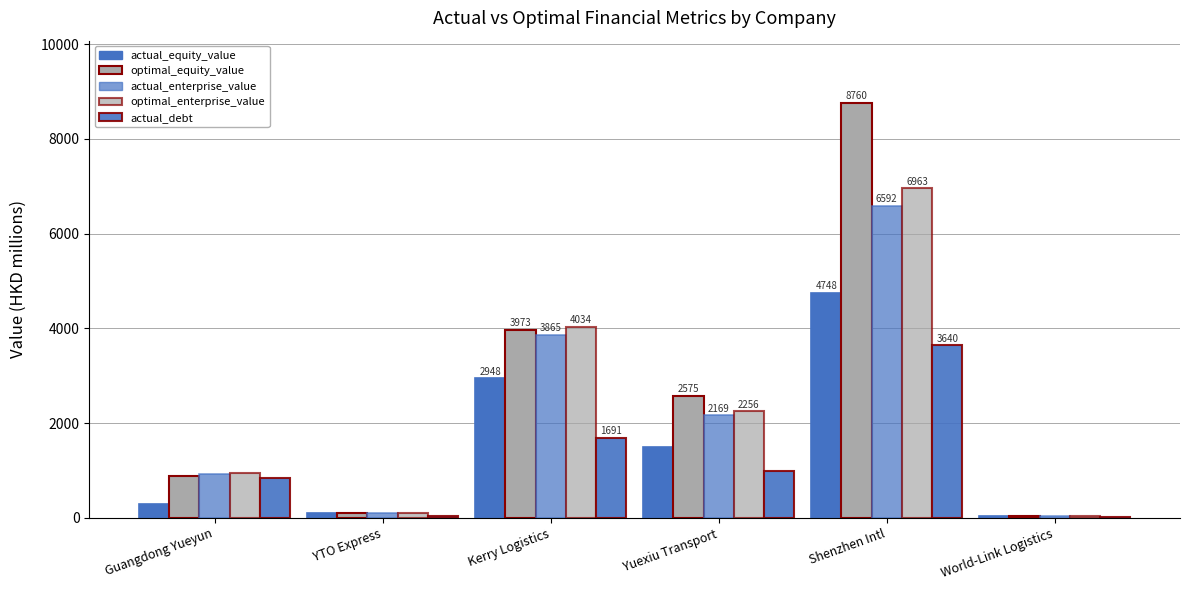

The actual_debt series shows 353.1 at Kerry Logistics. True or false?

False